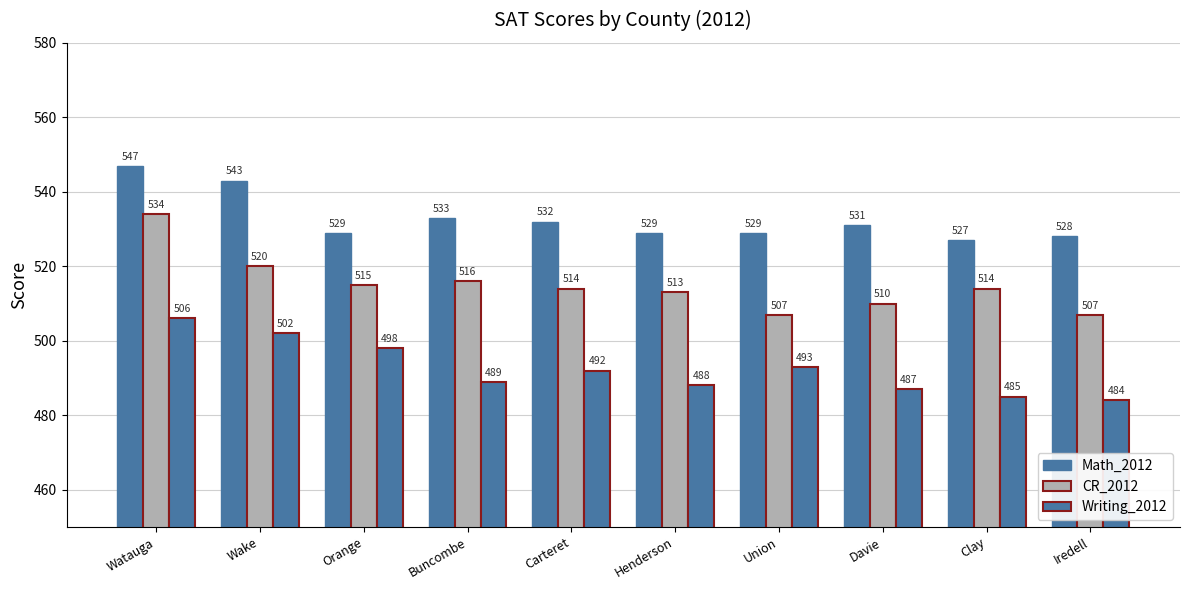

How many series are shown in this chart?

3